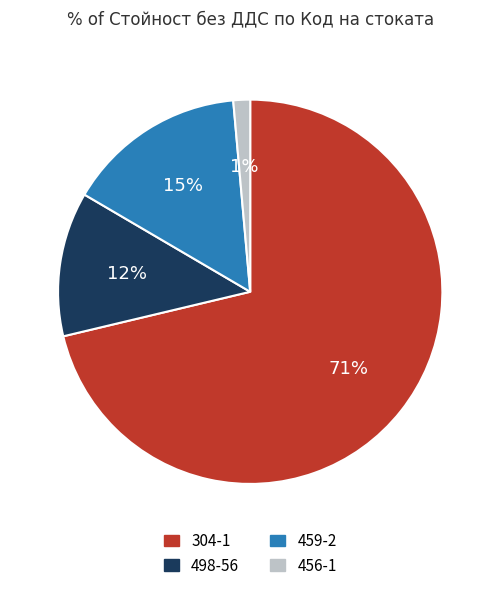

Combined, do 456-1 and 459-2 account for over 50%?

No